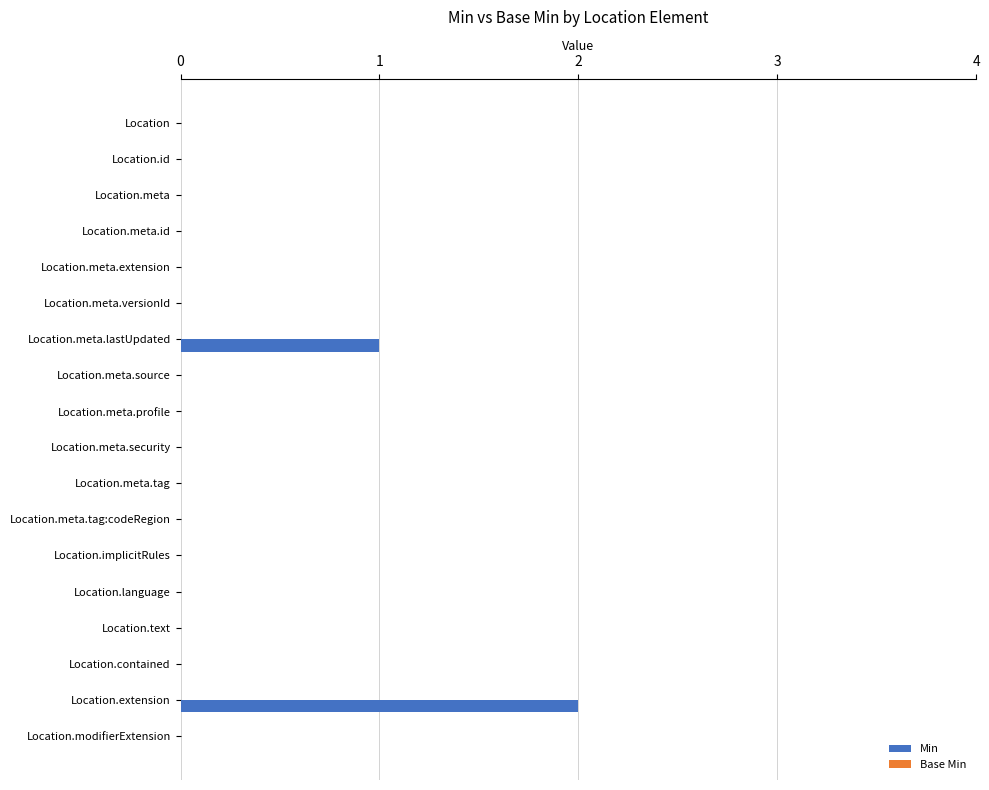

The chart shows a value of 0 at Location.contained. True or false?

True